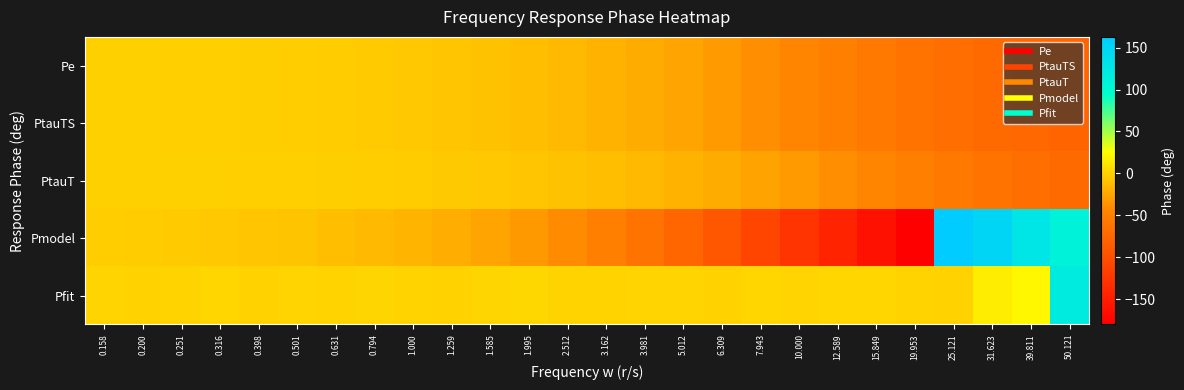

Which series has the largest range (max minus min)?

Pmodel